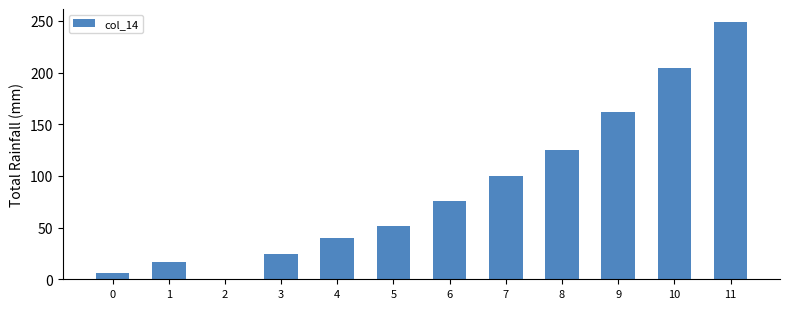

What is the sum of all values?

1055